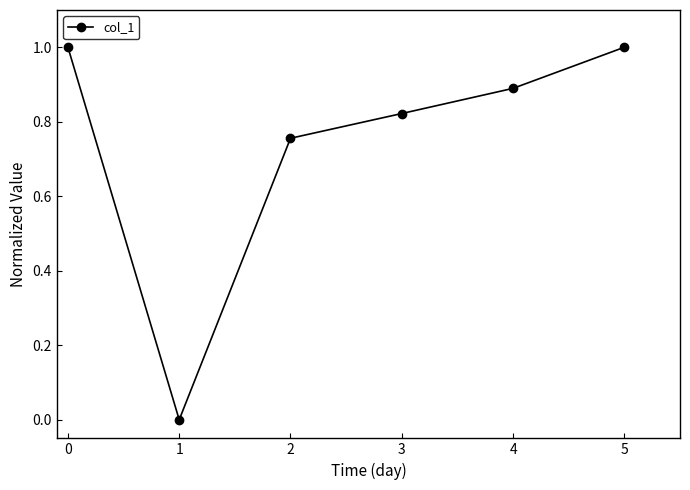

Between 1 and 4, which is larger?

4